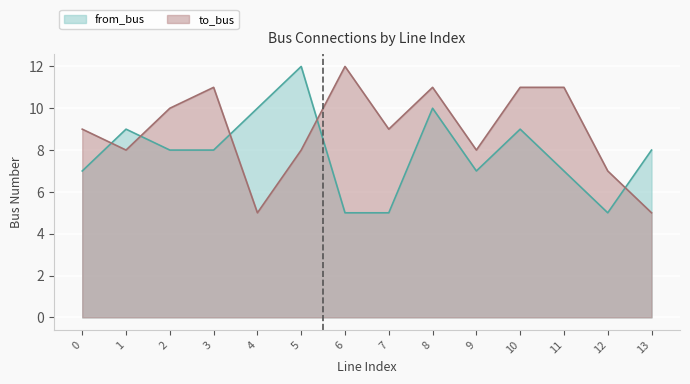

What is the maximum value shown in the chart?

12